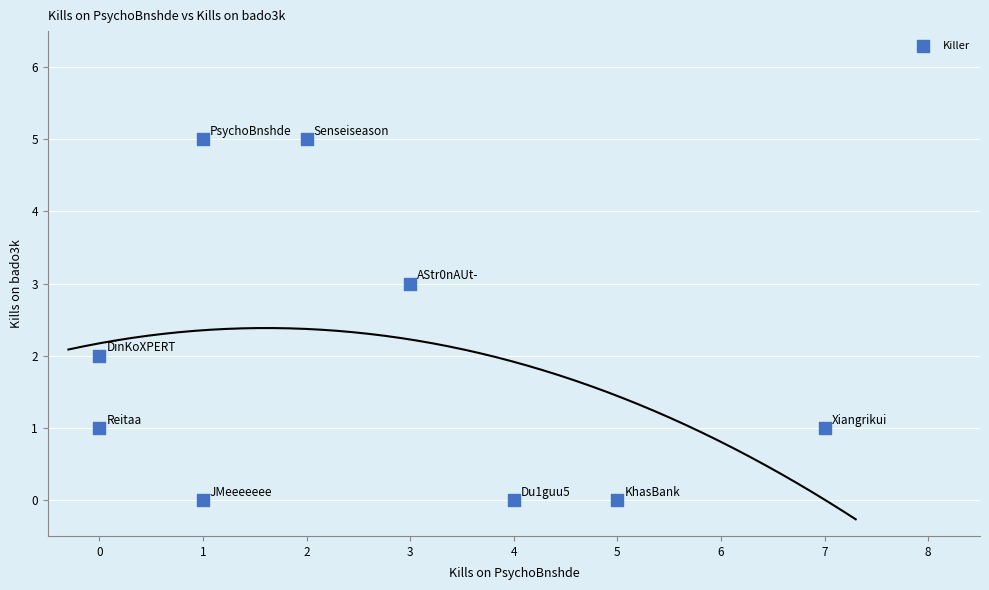

What is the range of Y values (max minus min)?

5